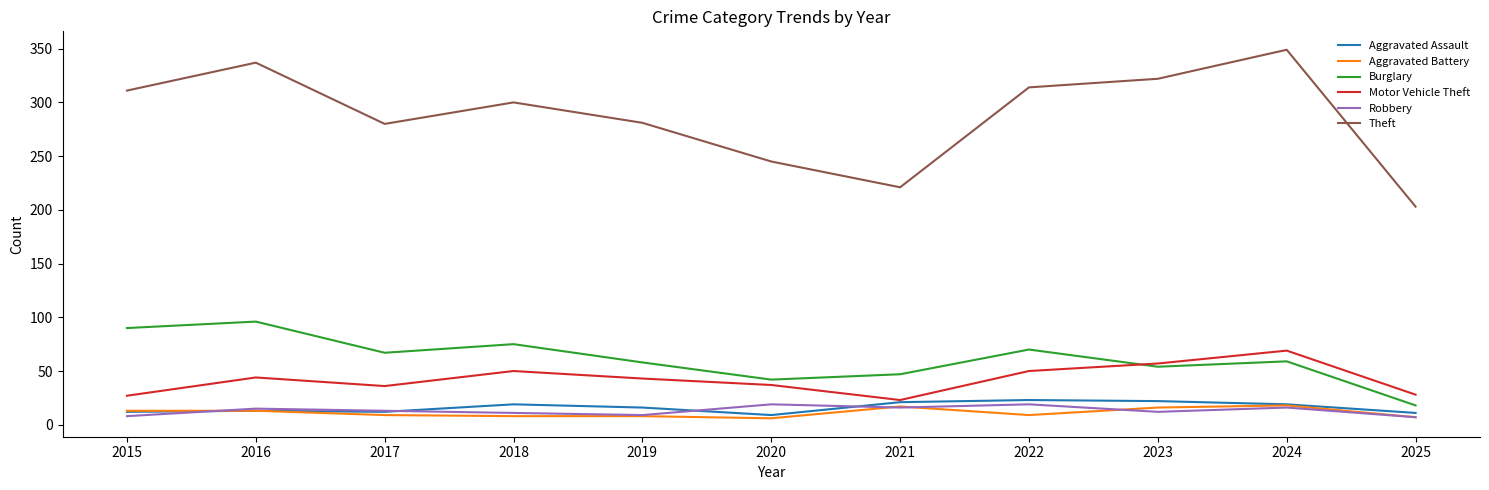

What is the maximum value for Robbery?

19